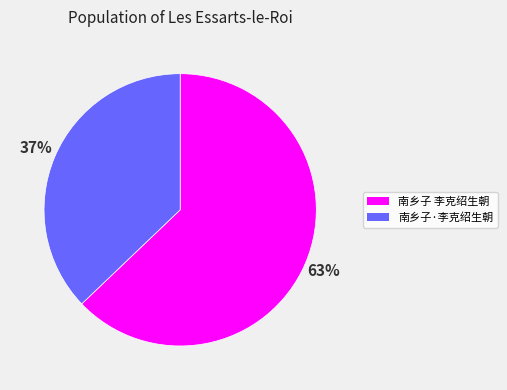

Combined, do 南乡子 李克绍生朝 and 南乡子·李克绍生朝 account for over 50%?

Yes